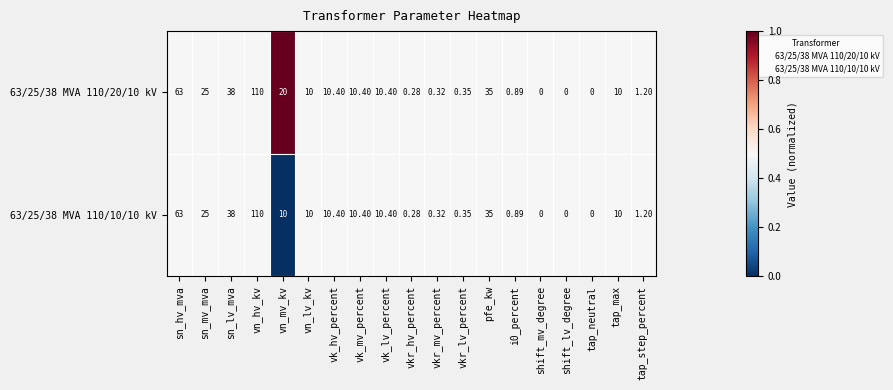

At which category is the sum across all series the highest?

vn_hv_kv